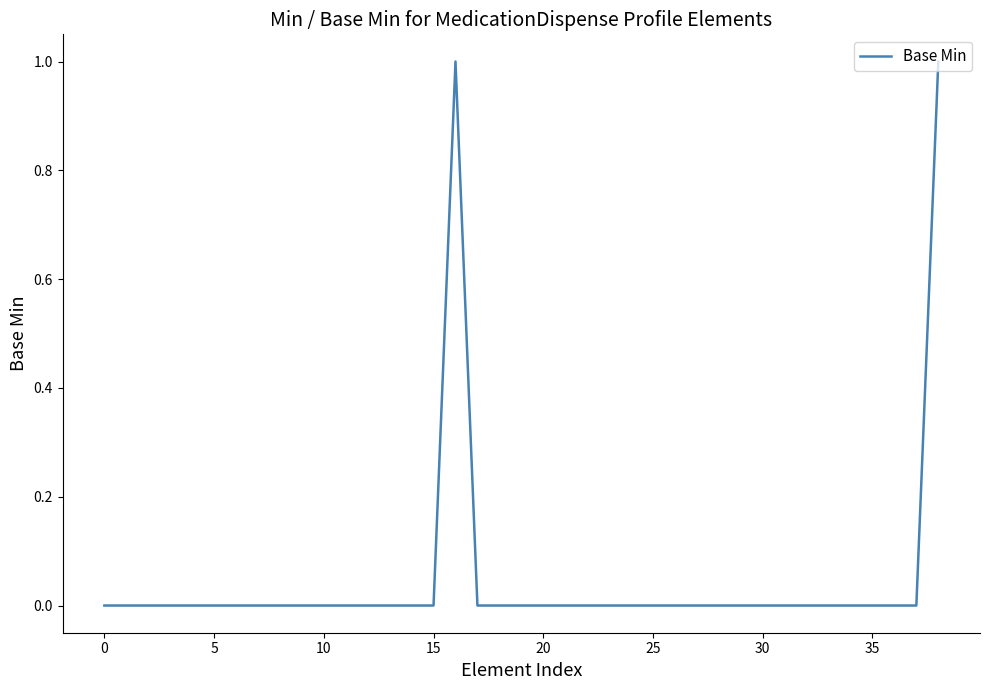

Does the chart have visible grid lines?

No